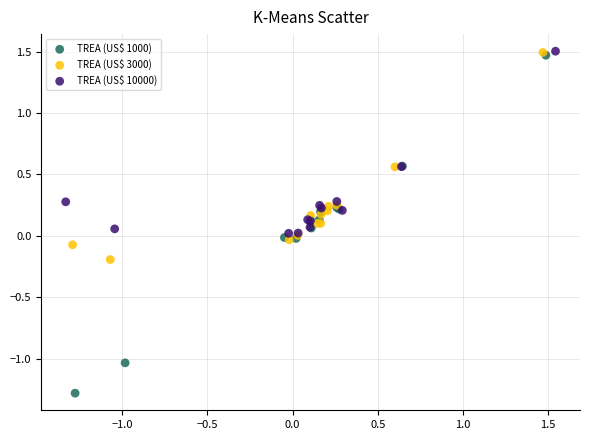

Which series reaches the minimum Y coordinate?

TREA (US$ 1000)